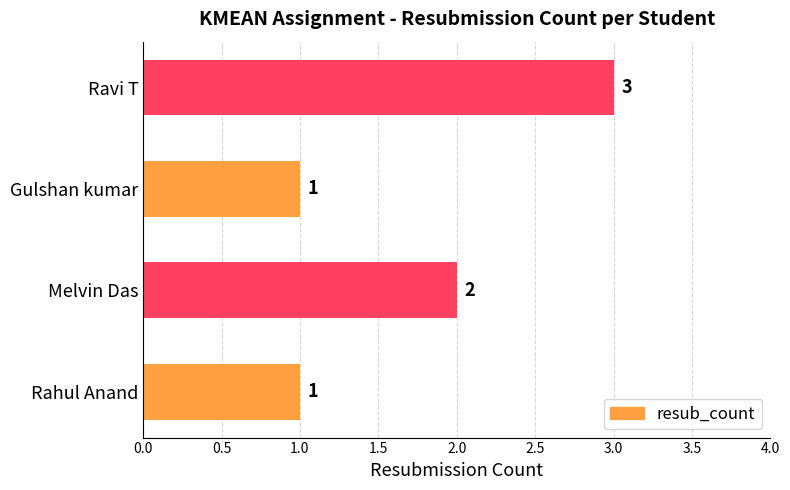

What is the sum of the values at Gulshan kumar and Ravi T?

4